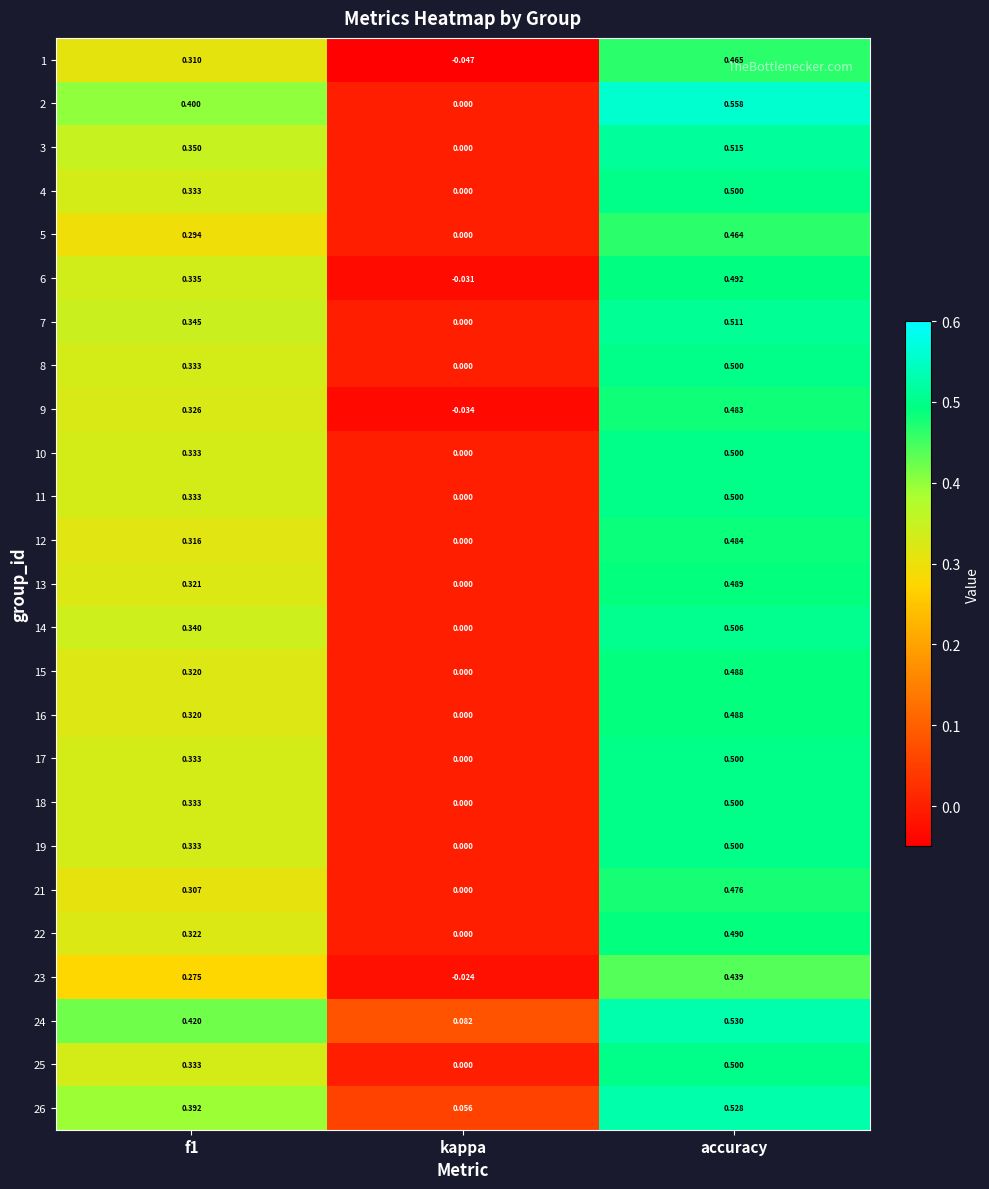

How many distinct data groups are displayed?

25